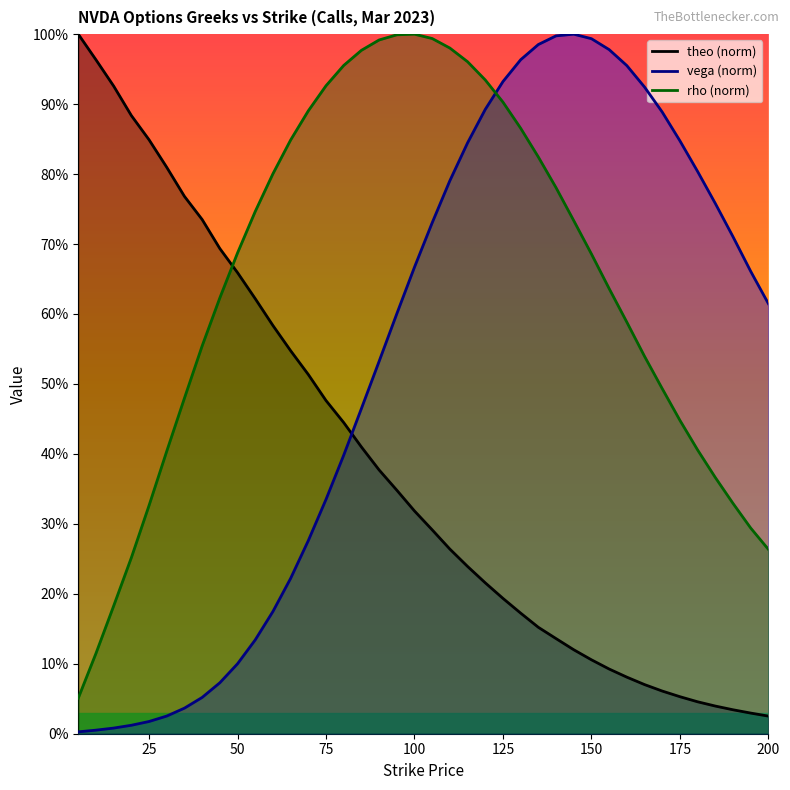

Between 105 and 110, which series saw the biggest shift?

vega